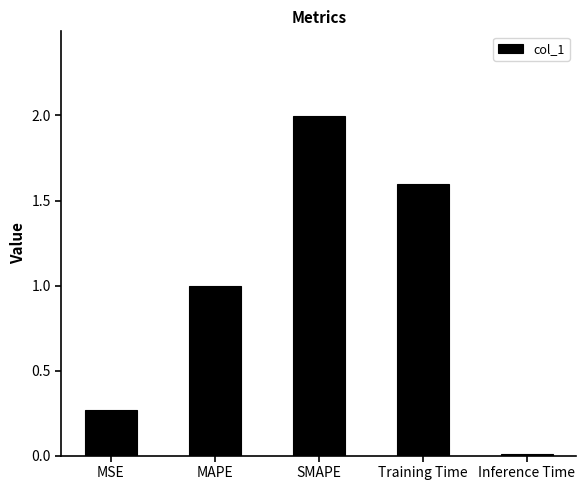

True or false: the data shows 2.0 at SMAPE.

True